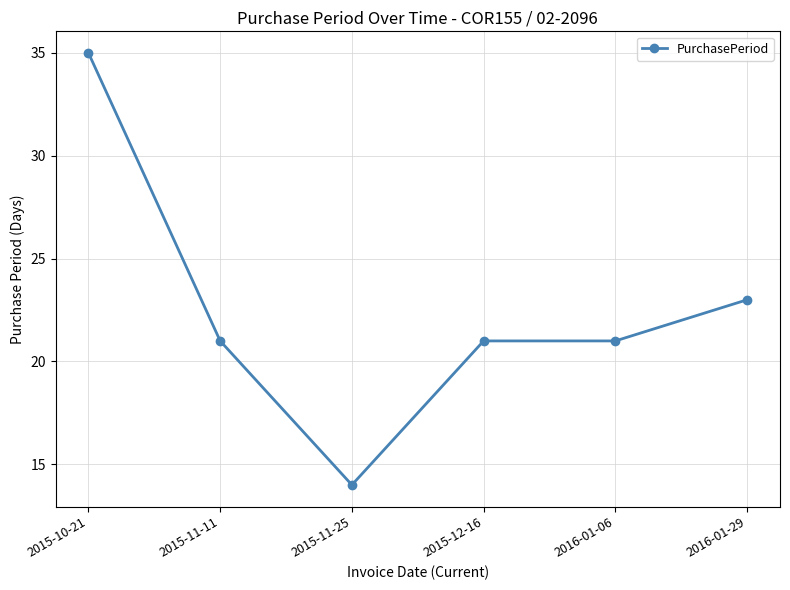

Reading left to right, what are all the values shown in this chart?

35	21	14	21	21	23